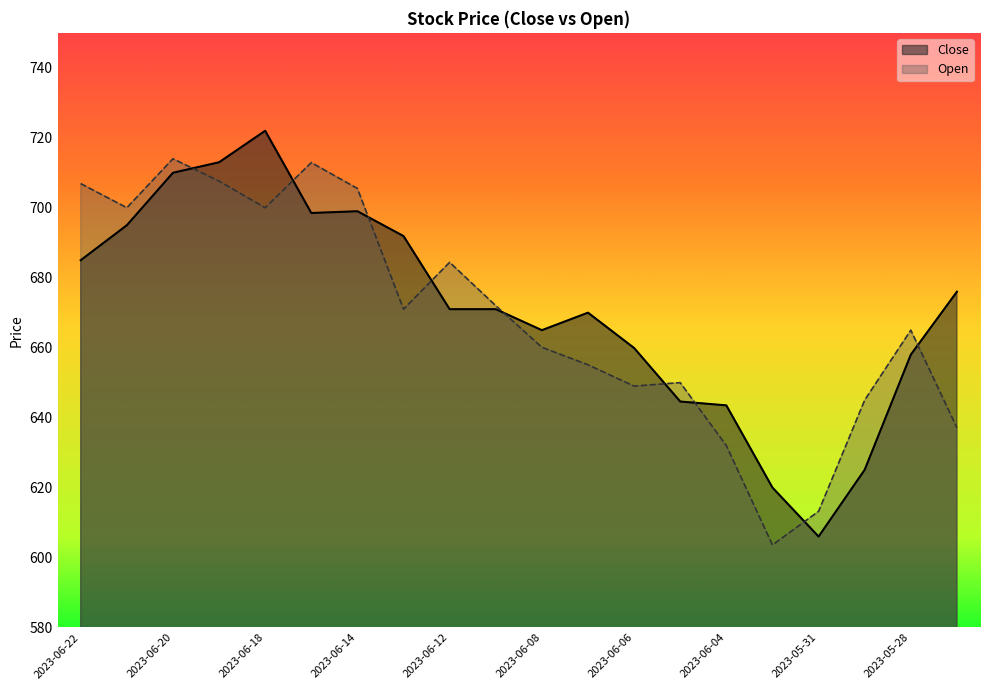

At how many categories does at least one series exceed 685?

8